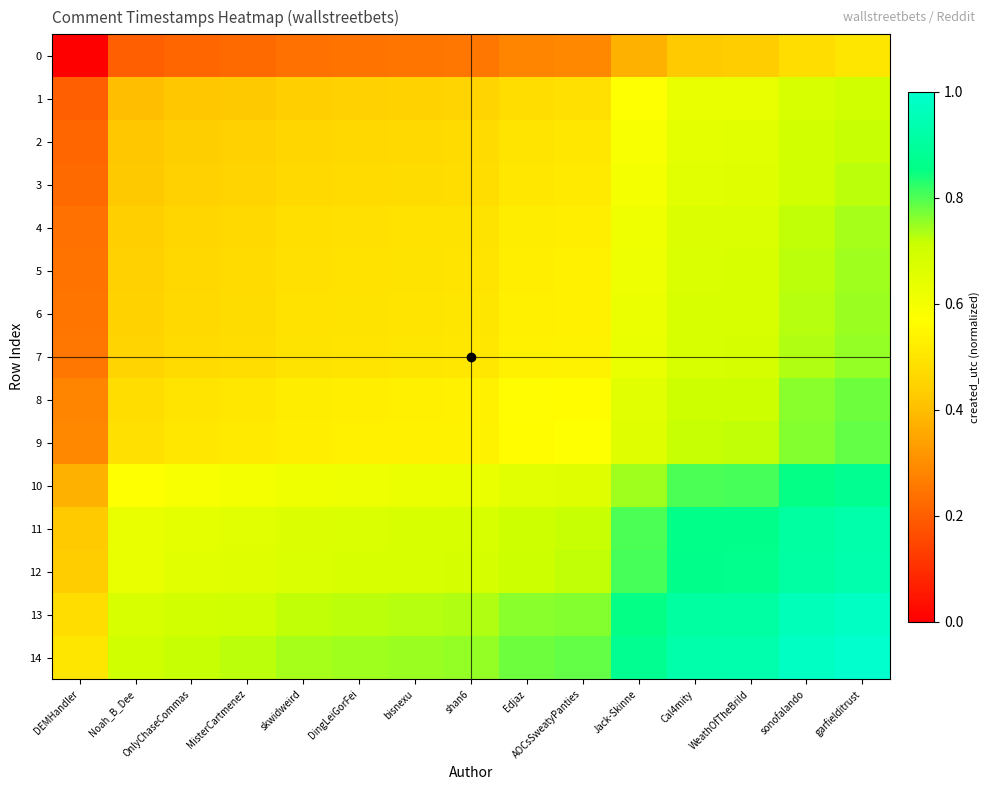

Which label corresponds to the smallest value in the chart?

DEMHandler